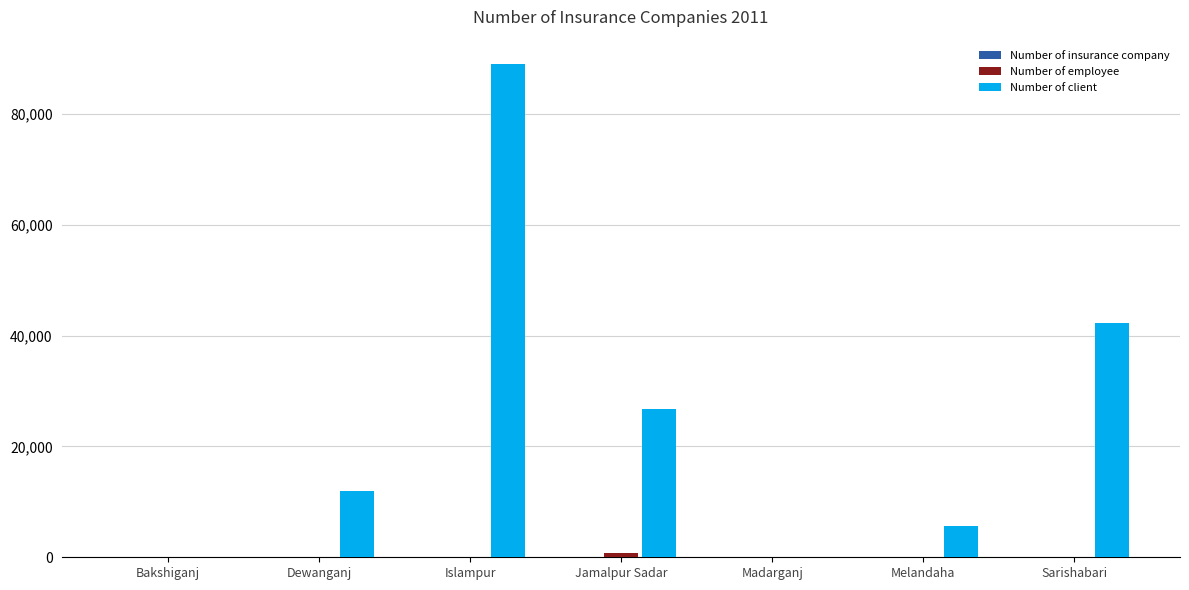

Read the Number of client value at Islampur.

89000